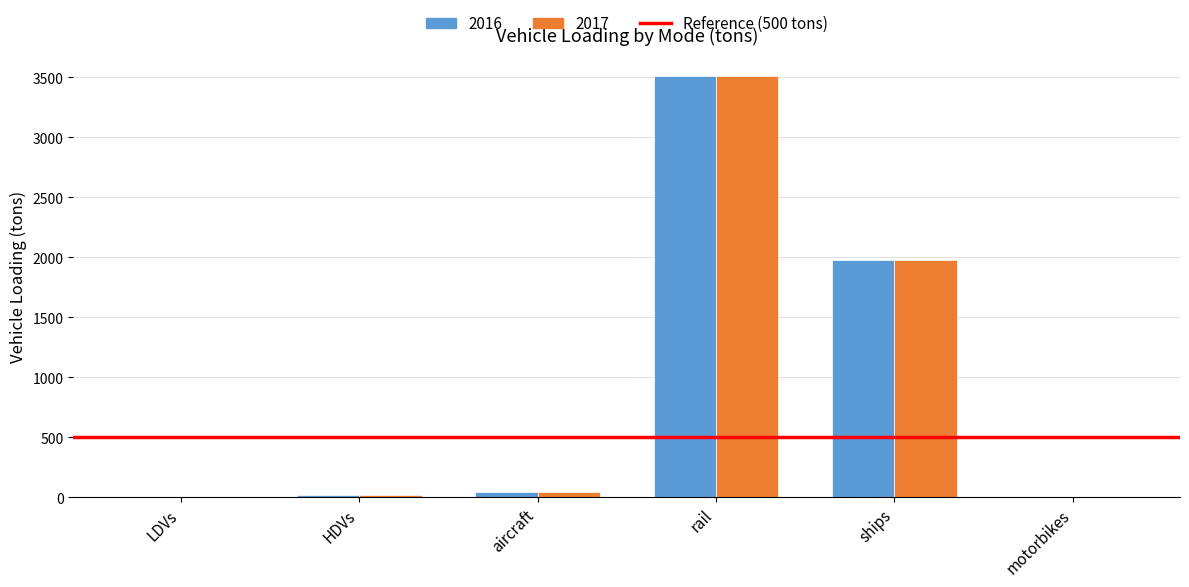

What is the sum of all 2017 values?

5545.8